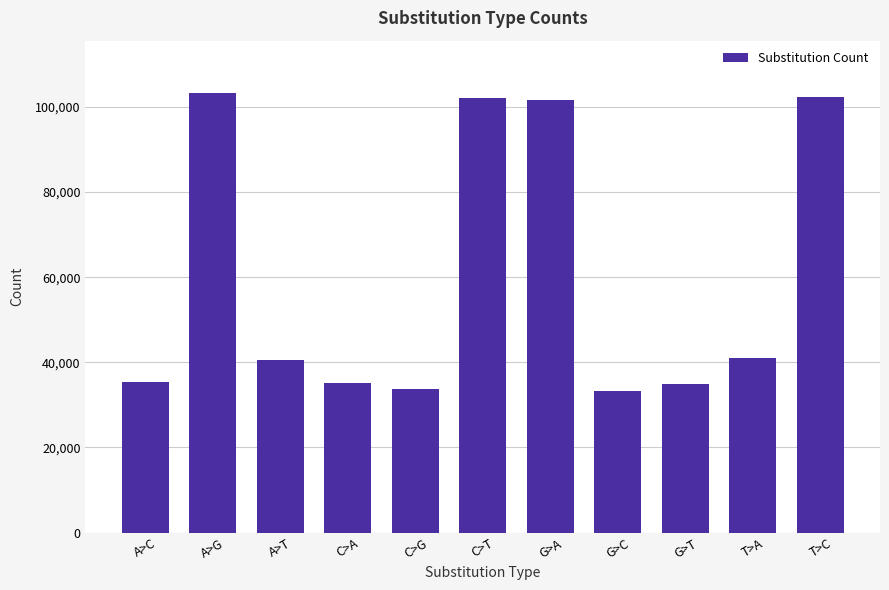

What is the value of the 5th bar from the left?

33645